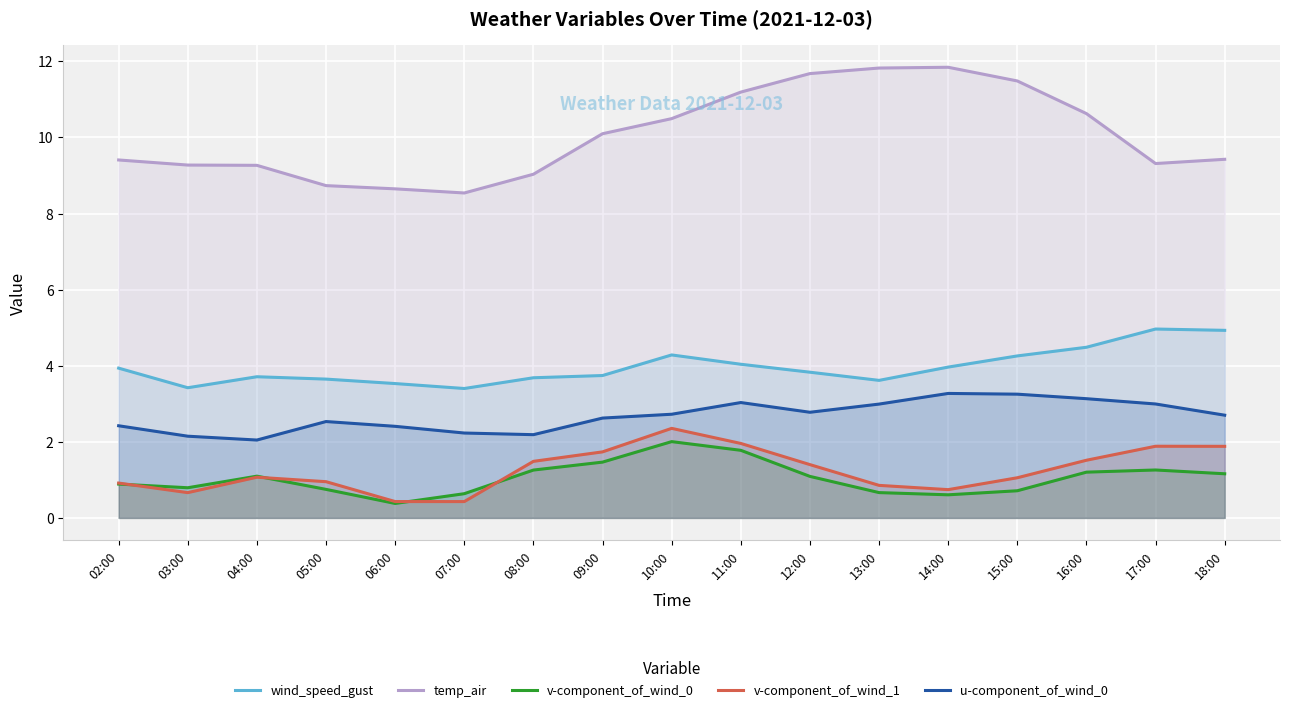

What value does the temp_air series have at 16:00?

10.6